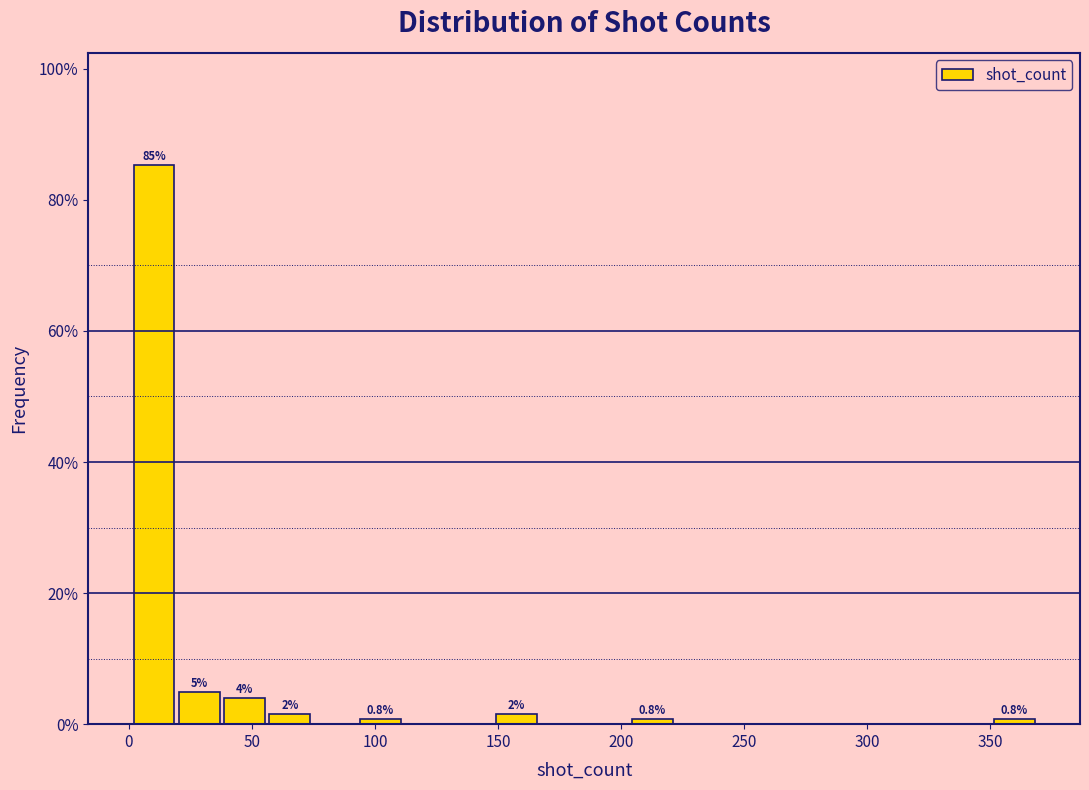

Read against the x-axis, roughly where is the centre of the tallest bar?

10